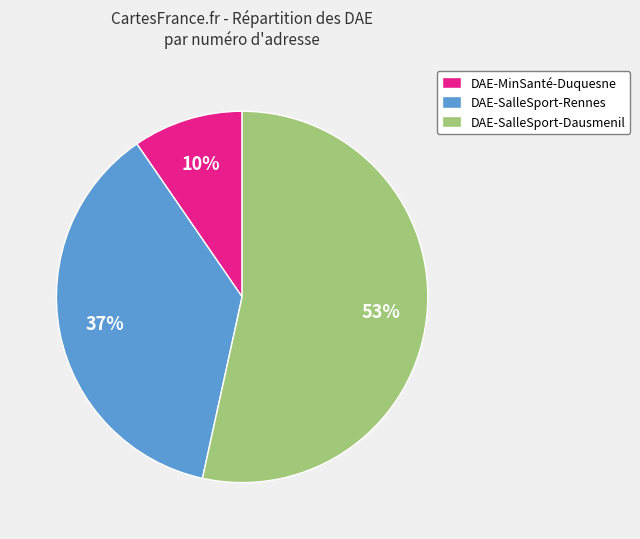

Count the number of slices in the pie.

3